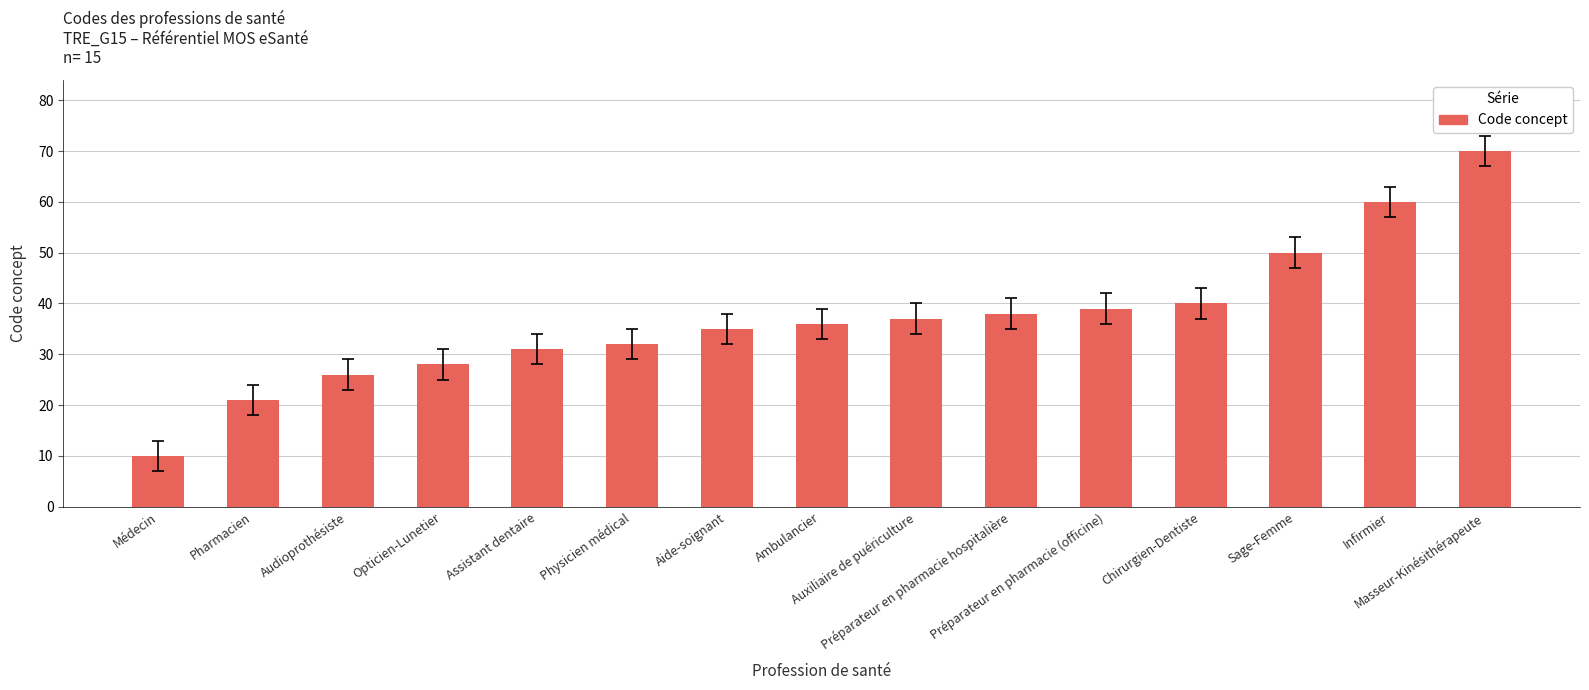

Which category has the lowest value across all series?

Médecin